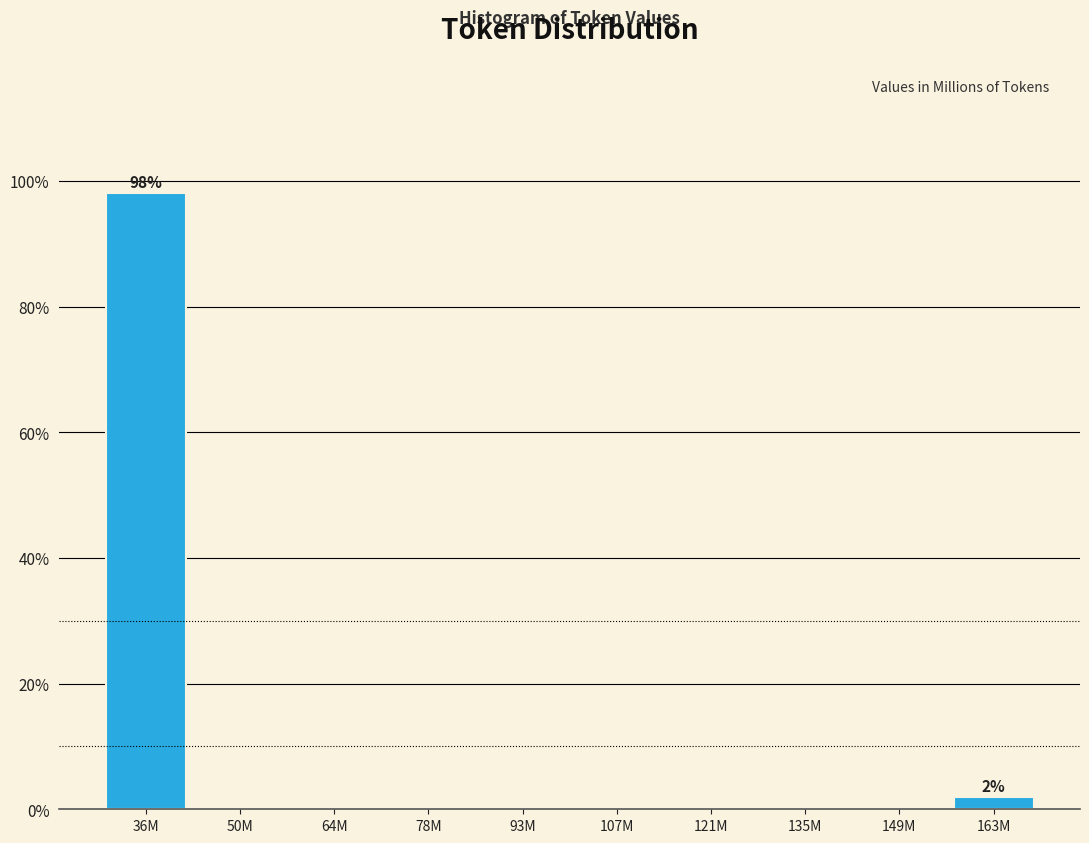

Reading right to left, what are all the values shown in this chart?

163M=1.9	149M=0.0	135M=0.0	121M=0.0	107M=0.0	93M=0.0	78M=0.0	64M=0.0	50M=0.0	36M=98.1